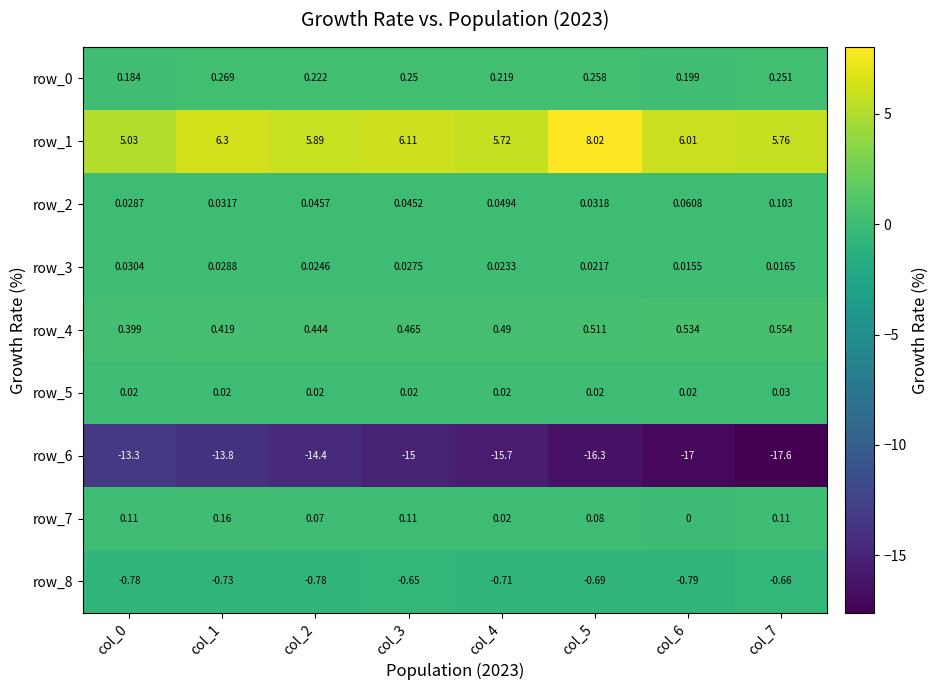

True or false: row_6 has a value of -7.9 at col_0.

False